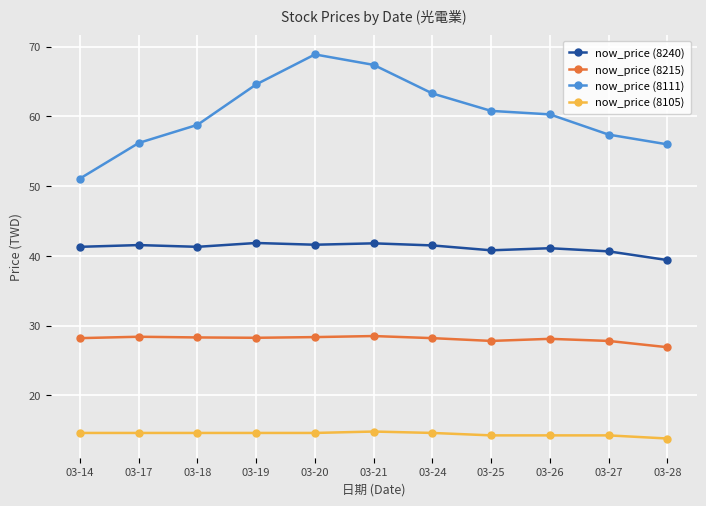

Which label corresponds to the largest value in the chart?

03-20